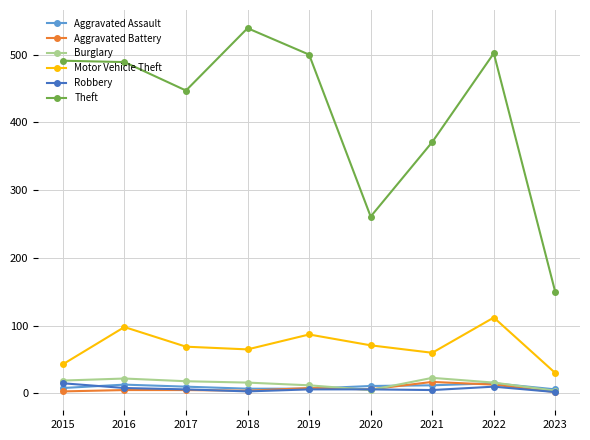

True or false: Theft and Aggravated Assault cross at least once.

False